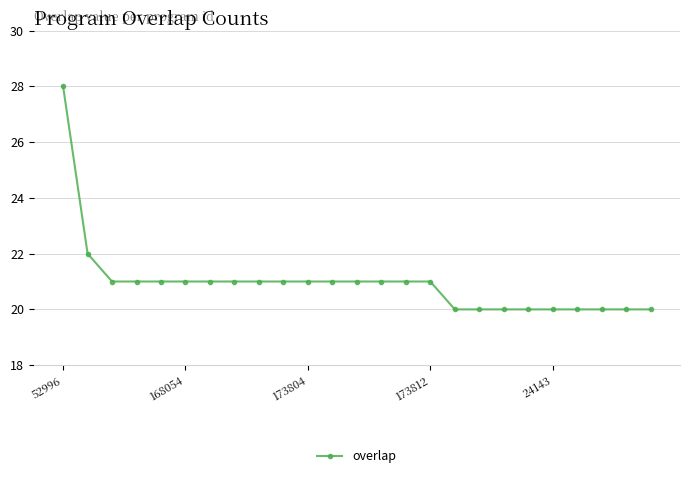

Reading right to left, transcribe all the data shown in this chart.

20	20	20	20	20	20	20	20	20	21	21	21	21	21	21	21	21	21	21	21	21	21	21	22	28